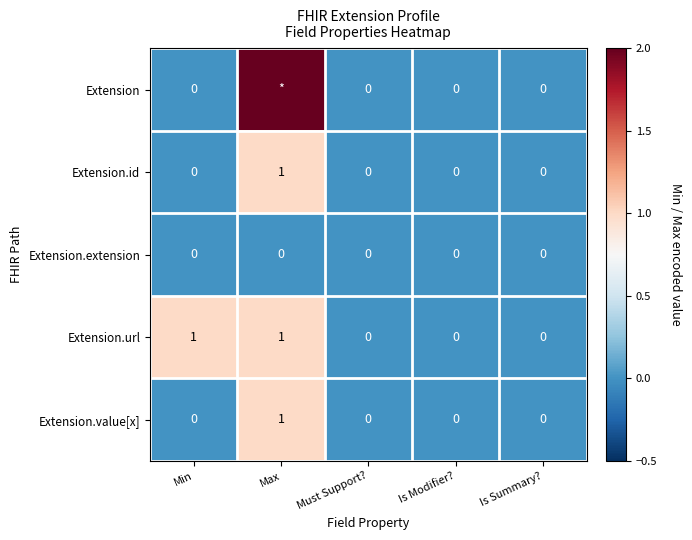

At which category is the sum across all series the highest?

Max